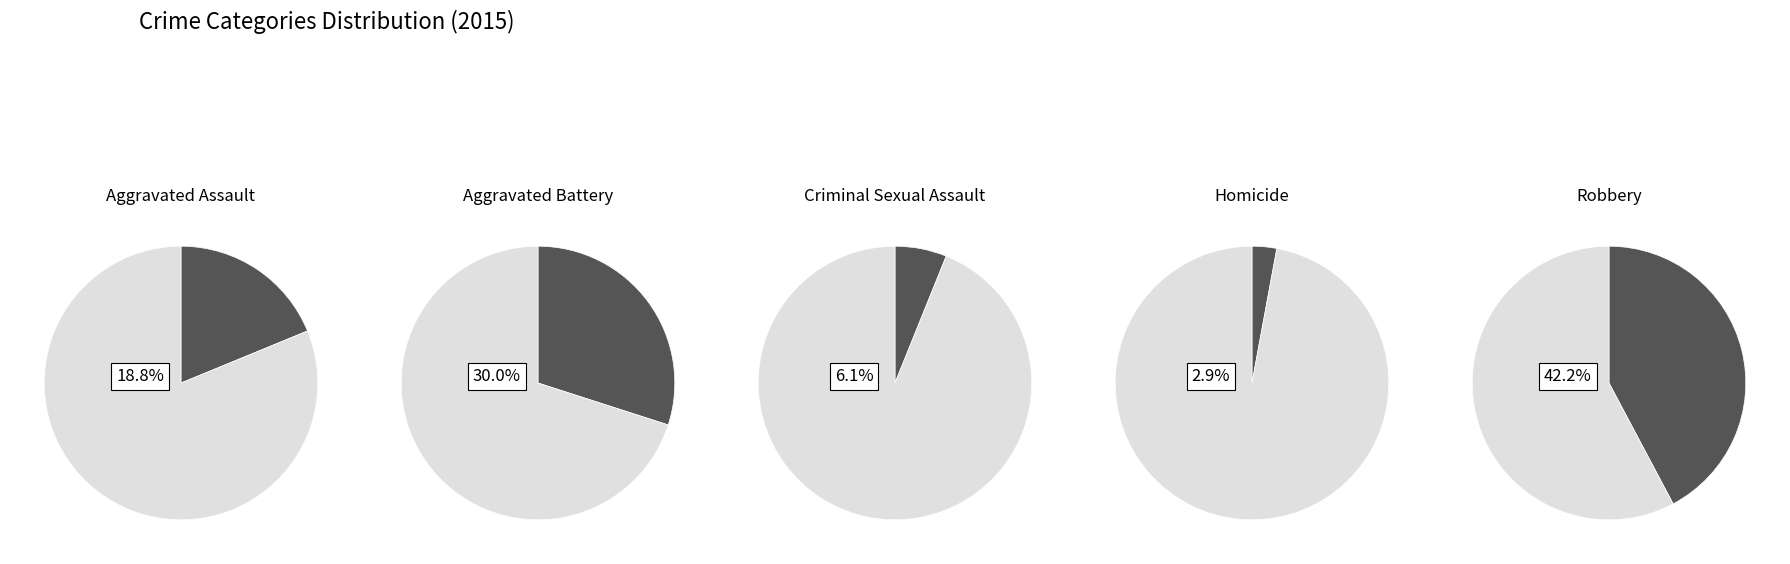

What percentage is the Aggravated Assault slice, to the nearest percent?

19%